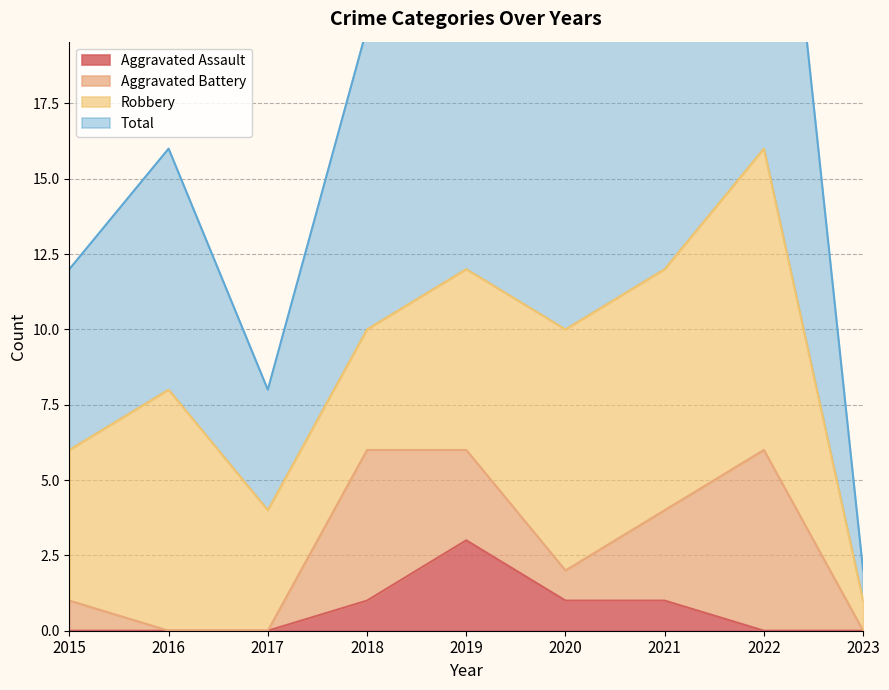

At how many categories does at least one series exceed 2?

8